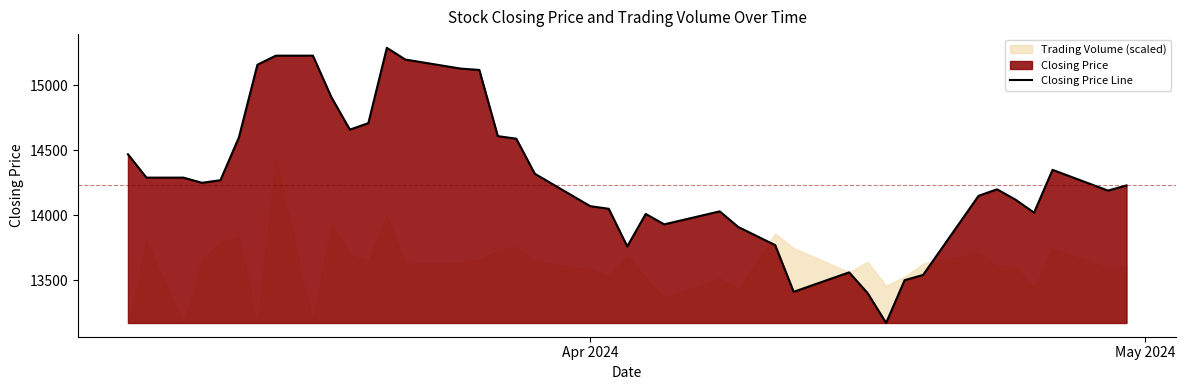

The chart shows a value of 3316 at 8. True or false?

False